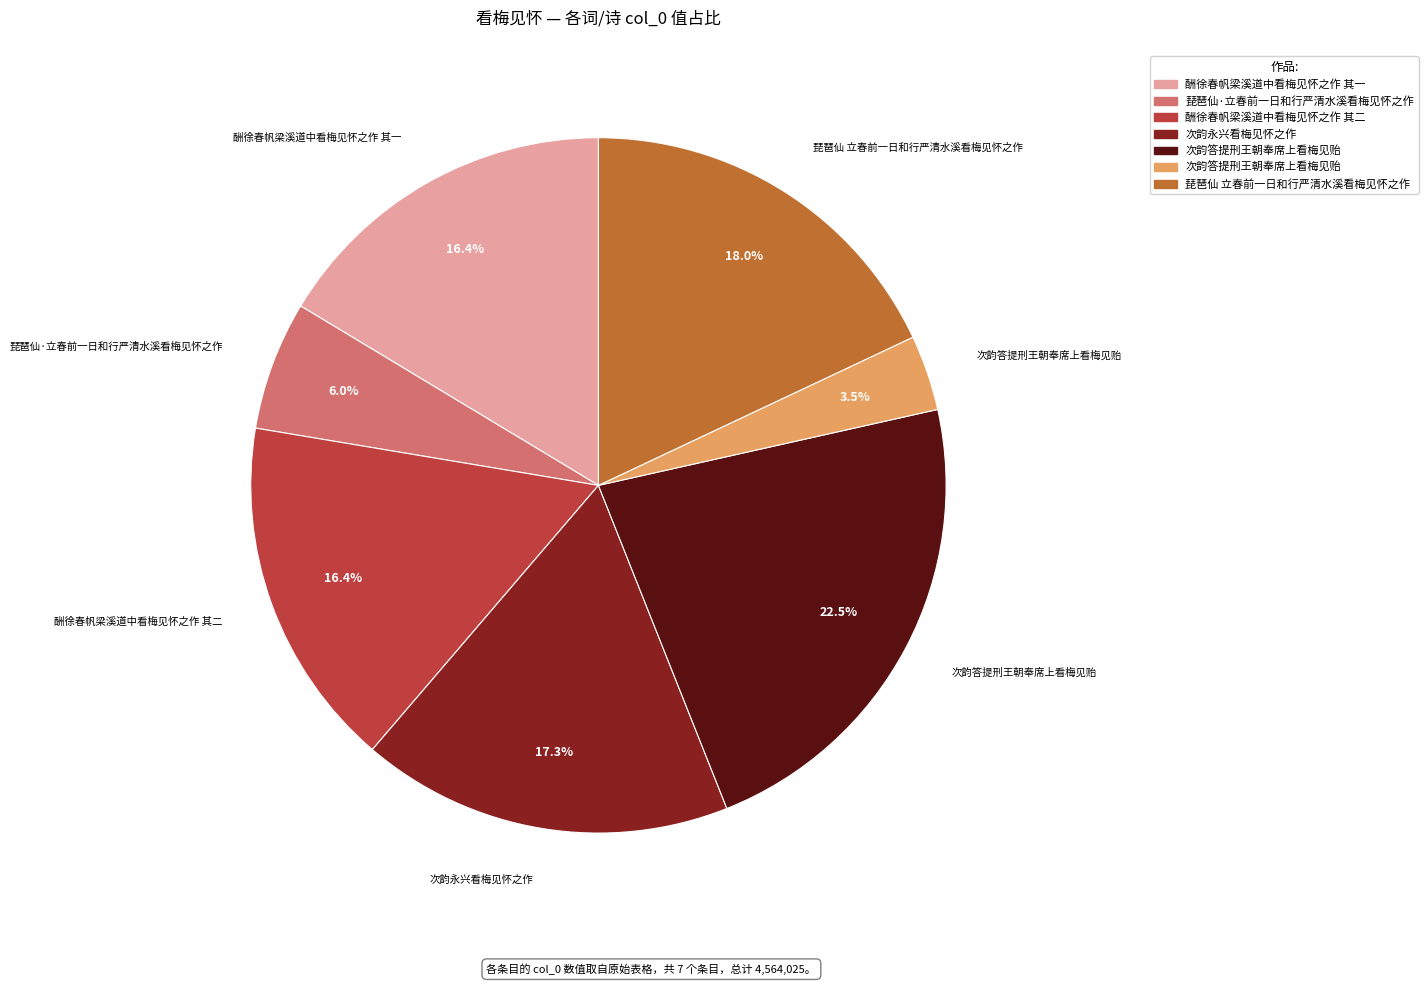

Is there a majority slice in this chart?

No